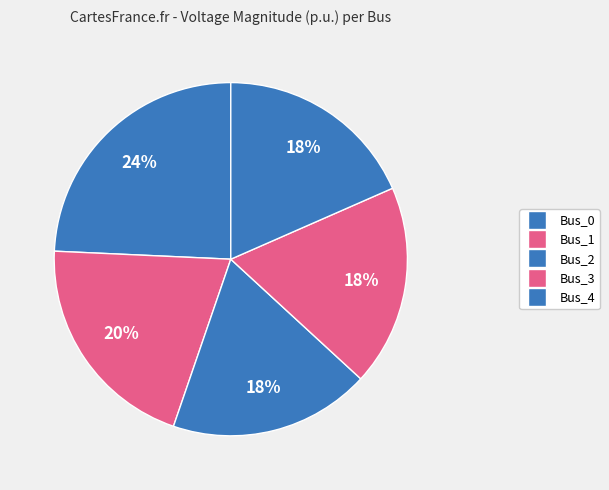

Combined, do Bus_1 and Bus_4 account for over 50%?

No